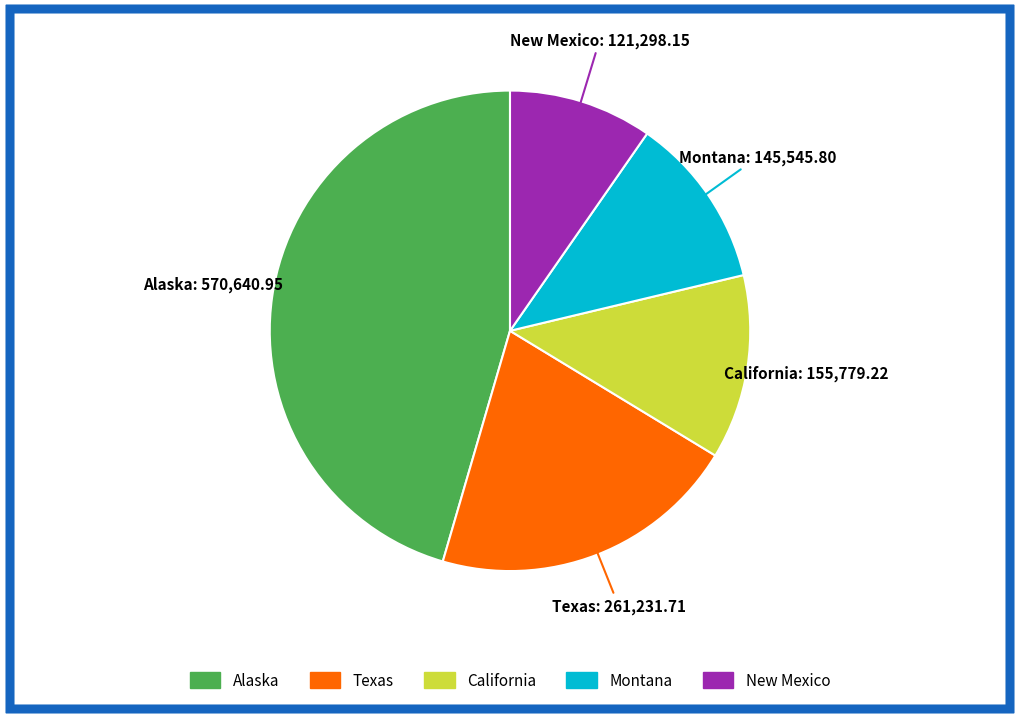

Is it true that California is 1% of the pie?

False